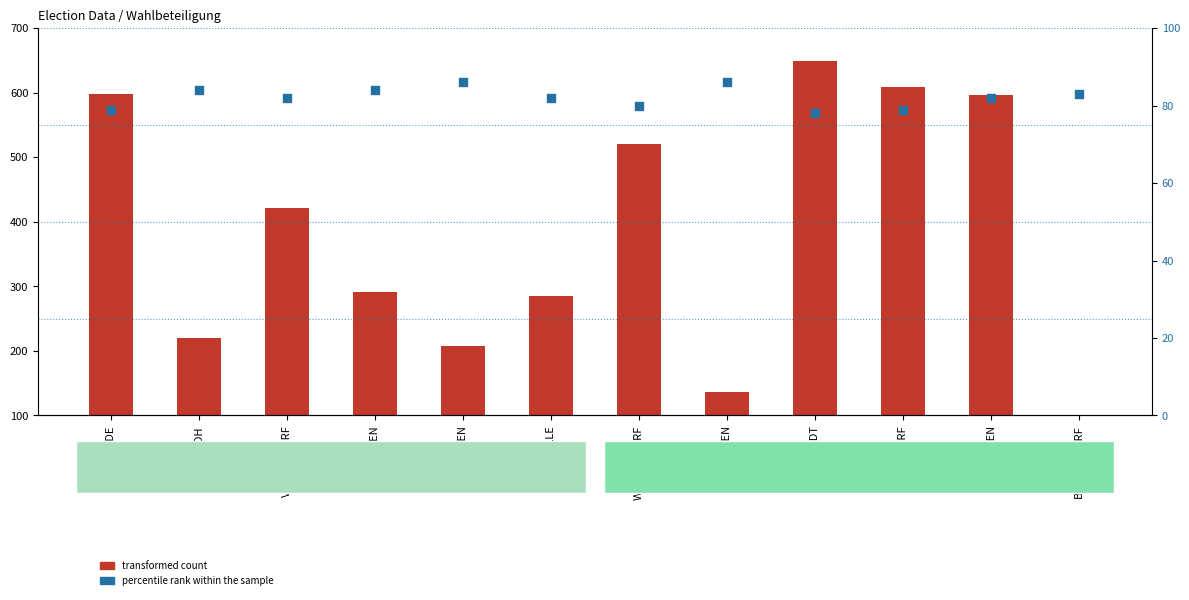

What are all the series names shown in the legend?

transformed count, percentile rank within the sample